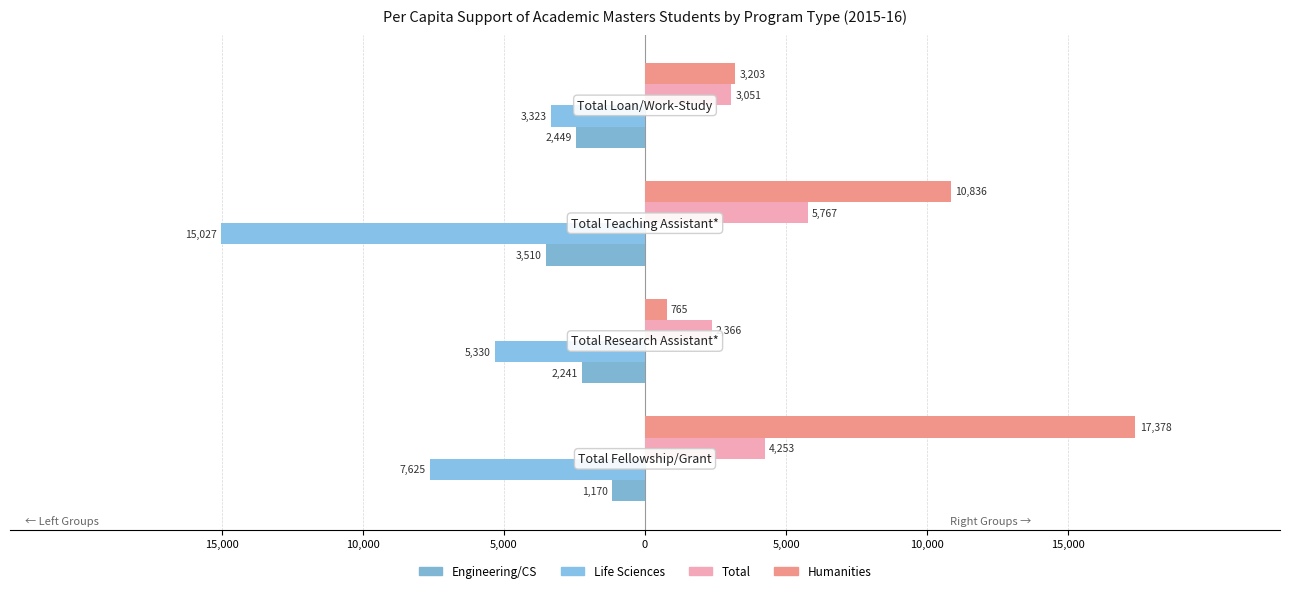

What is the maximum value for Total?

5767